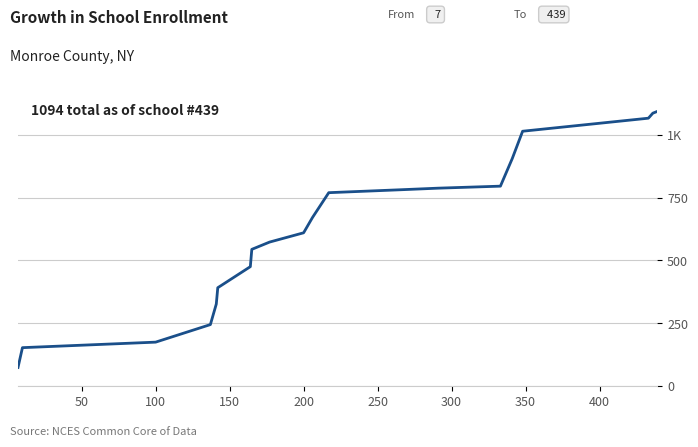

Does the chart have visible grid lines?

Yes